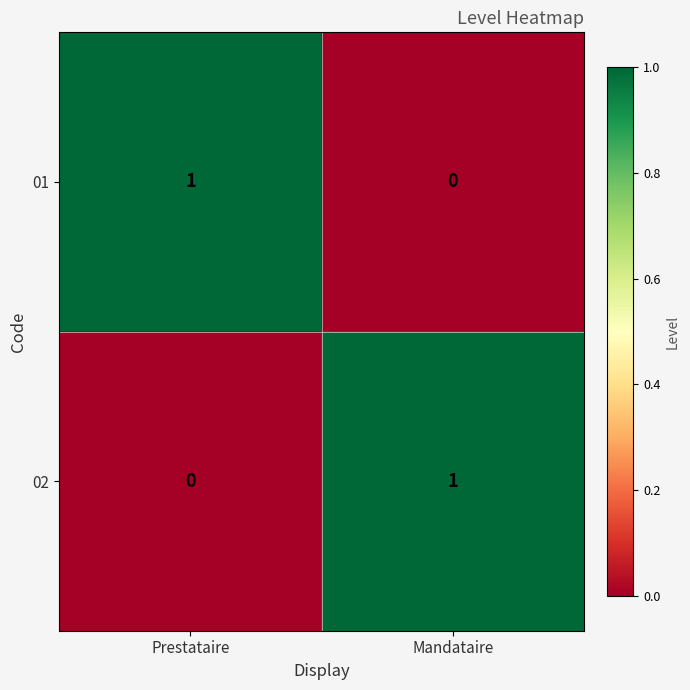

Where is 02 nearest to the value 0?

Prestataire